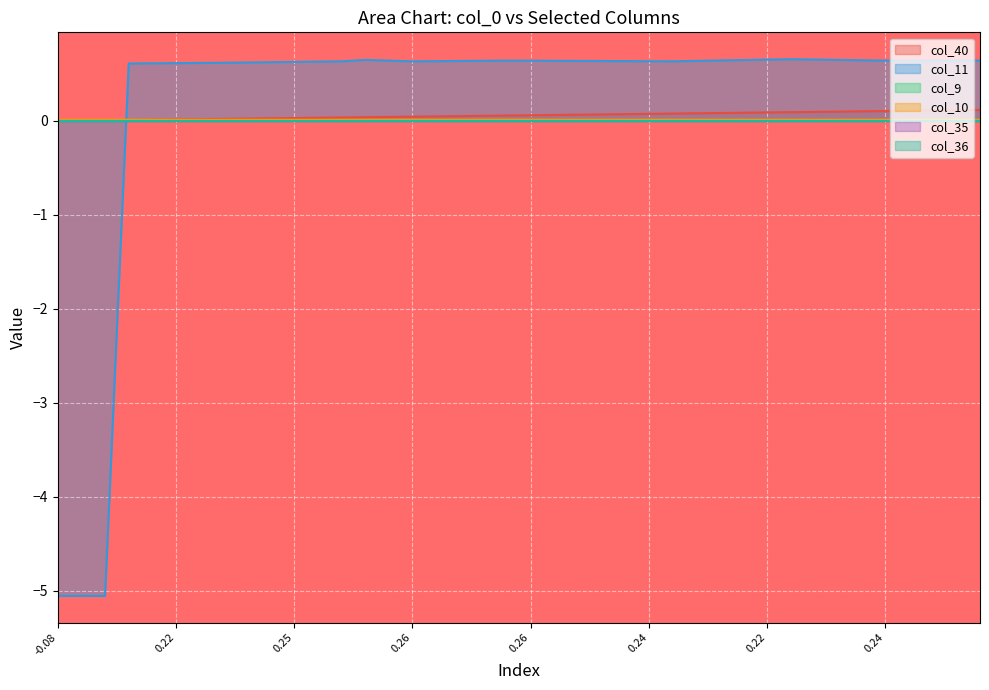

Count the col_10 values in the range 0 to 1.

40